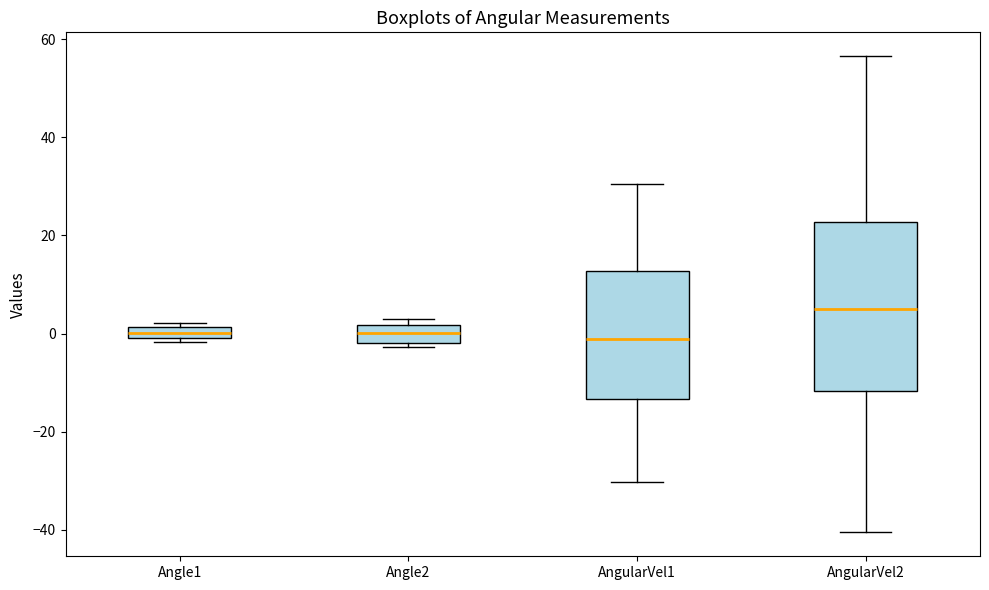

Where does the median line of the box for Angle2 sit on the y-axis? The values are not printed on the chart, so give them approximately, as read against the axis.

0